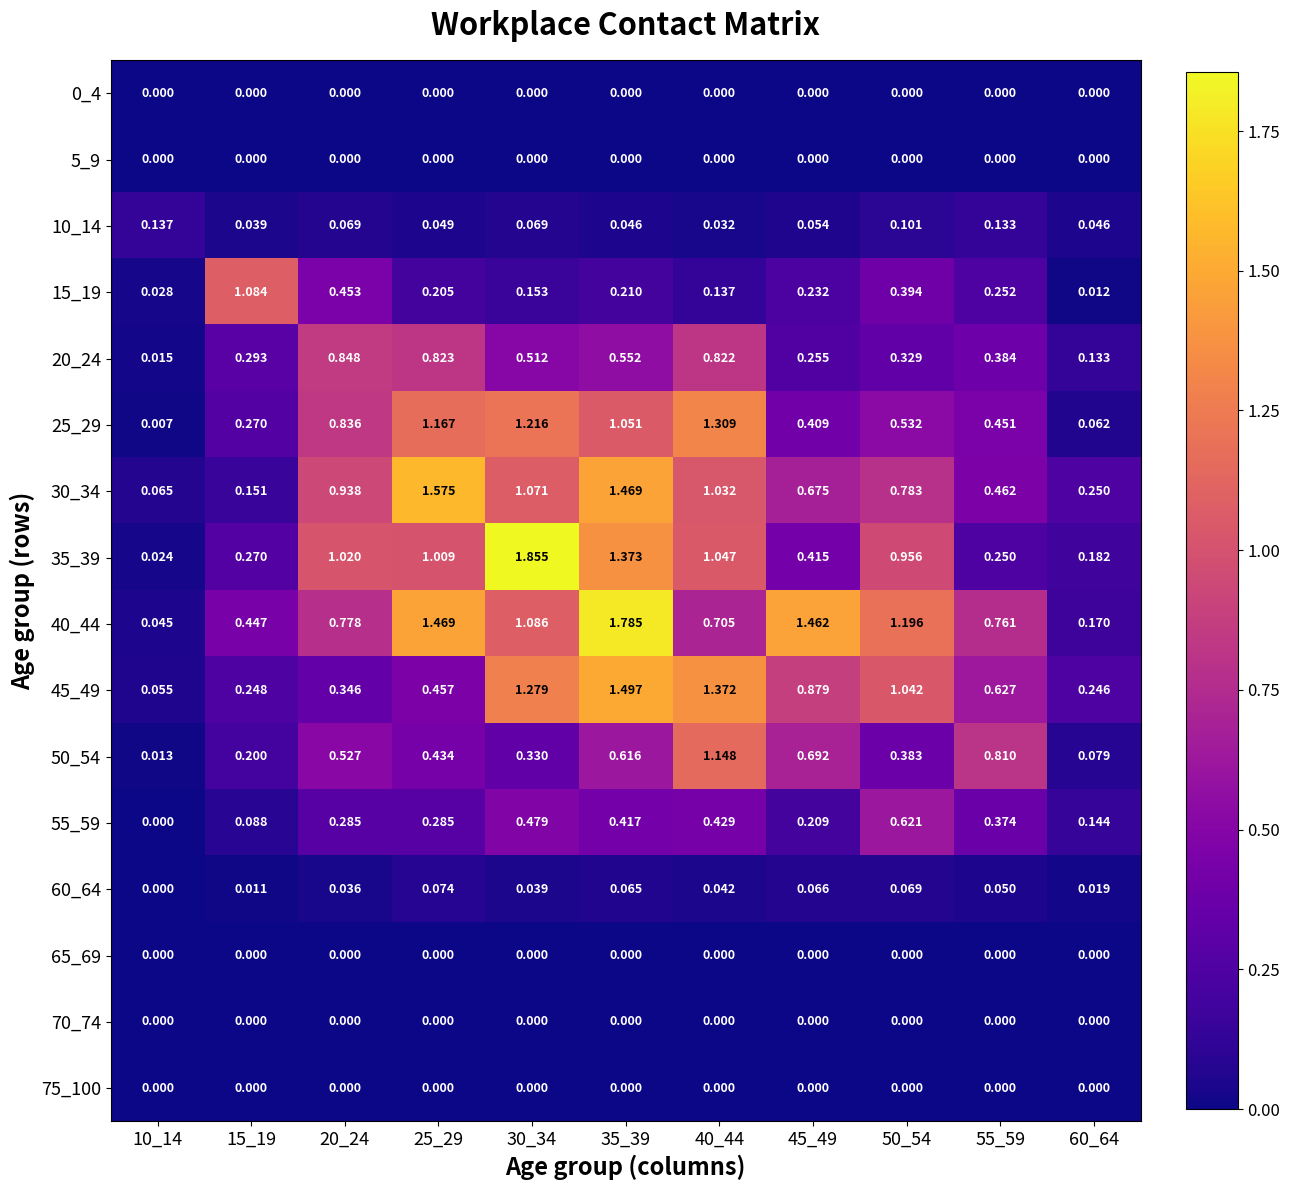

At which category is the sum across all series the highest?

35_39